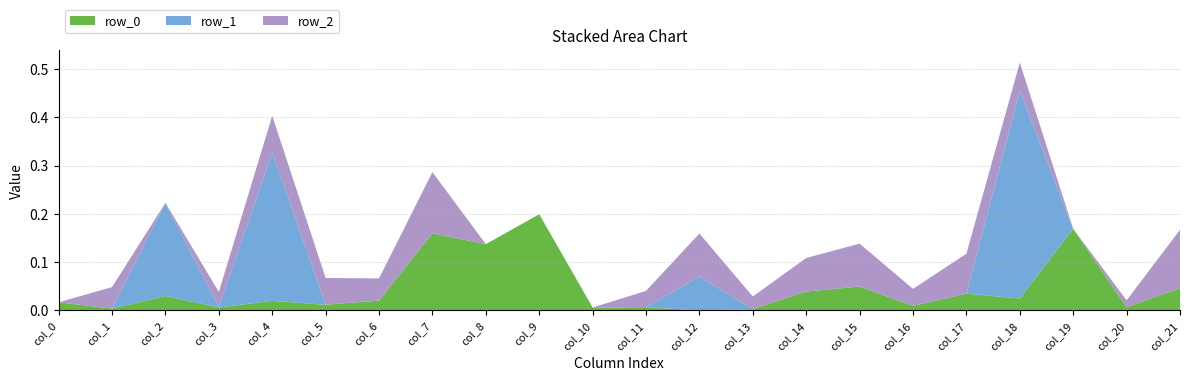

Reading left to right, what are all the values shown in this chart?

row_0: col_0=0.0	col_1=0.0	col_2=0.0	col_3=0.0	col_4=0.0	col_5=0.0	col_6=0.0	col_7=0.2	col_8=0.1	col_9=0.2	col_10=0.0	col_11=0.0	col_12=0.0	col_13=0.0	col_14=0.0	col_15=0.0	col_16=0.0	col_17=0.0	col_18=0.0	col_19=0.2	col_20=0.0	col_21=0.0
row_1: col_0=0.0	col_1=0.0	col_2=0.2	col_3=0.0	col_4=0.3	col_5=0.0	col_6=0.0	col_7=0.0	col_8=0.0	col_9=0.0	col_10=0.0	col_11=0.0	col_12=0.1	col_13=0.0	col_14=0.0	col_15=0.0	col_16=0.0	col_17=0.0	col_18=0.4	col_19=0.0	col_20=0.0	col_21=0.0
row_2: col_0=0.0	col_1=0.0	col_2=0.0	col_3=0.0	col_4=0.1	col_5=0.1	col_6=0.0	col_7=0.1	col_8=0.0	col_9=0.0	col_10=0.0	col_11=0.0	col_12=0.1	col_13=0.0	col_14=0.1	col_15=0.1	col_16=0.0	col_17=0.1	col_18=0.1	col_19=0.0	col_20=0.0	col_21=0.1